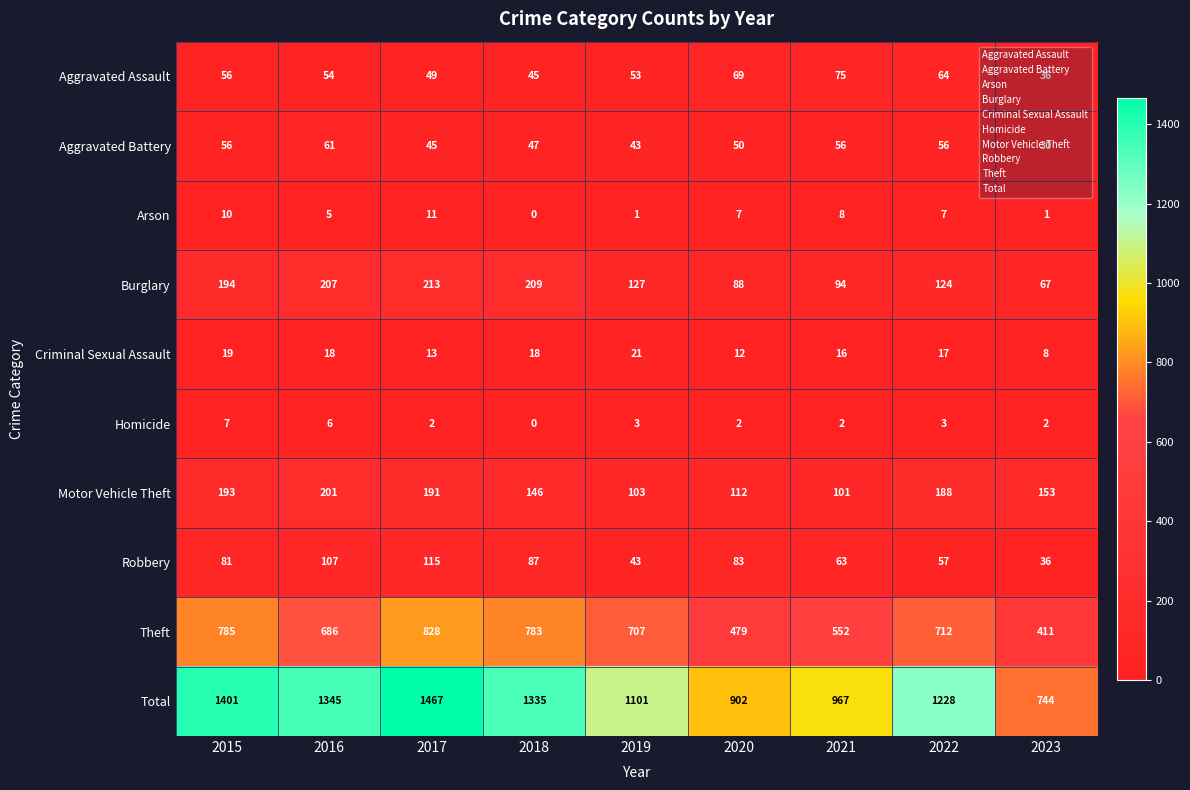

What is the approximate value of Theft at 2018, to the nearest 5?

785